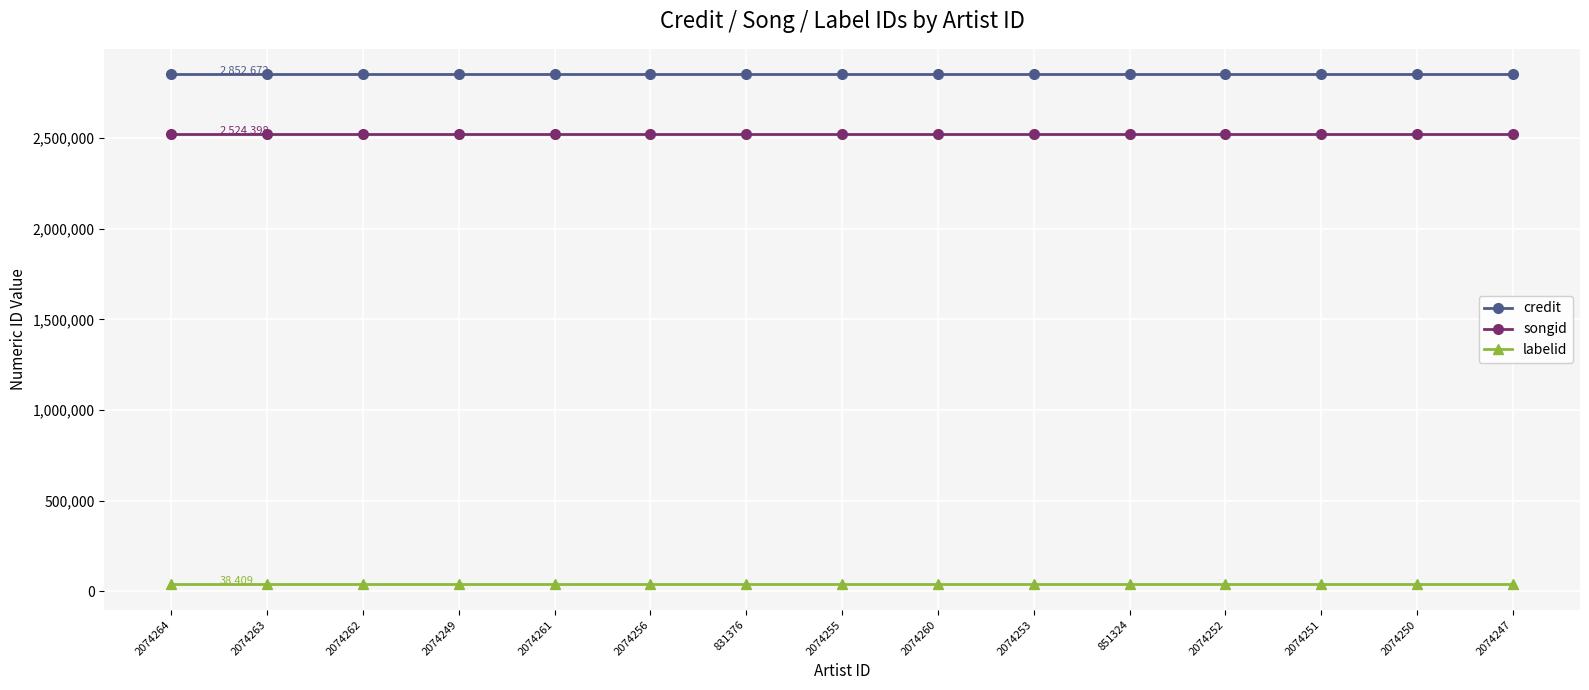

What is the average value of the songid series?

2524398